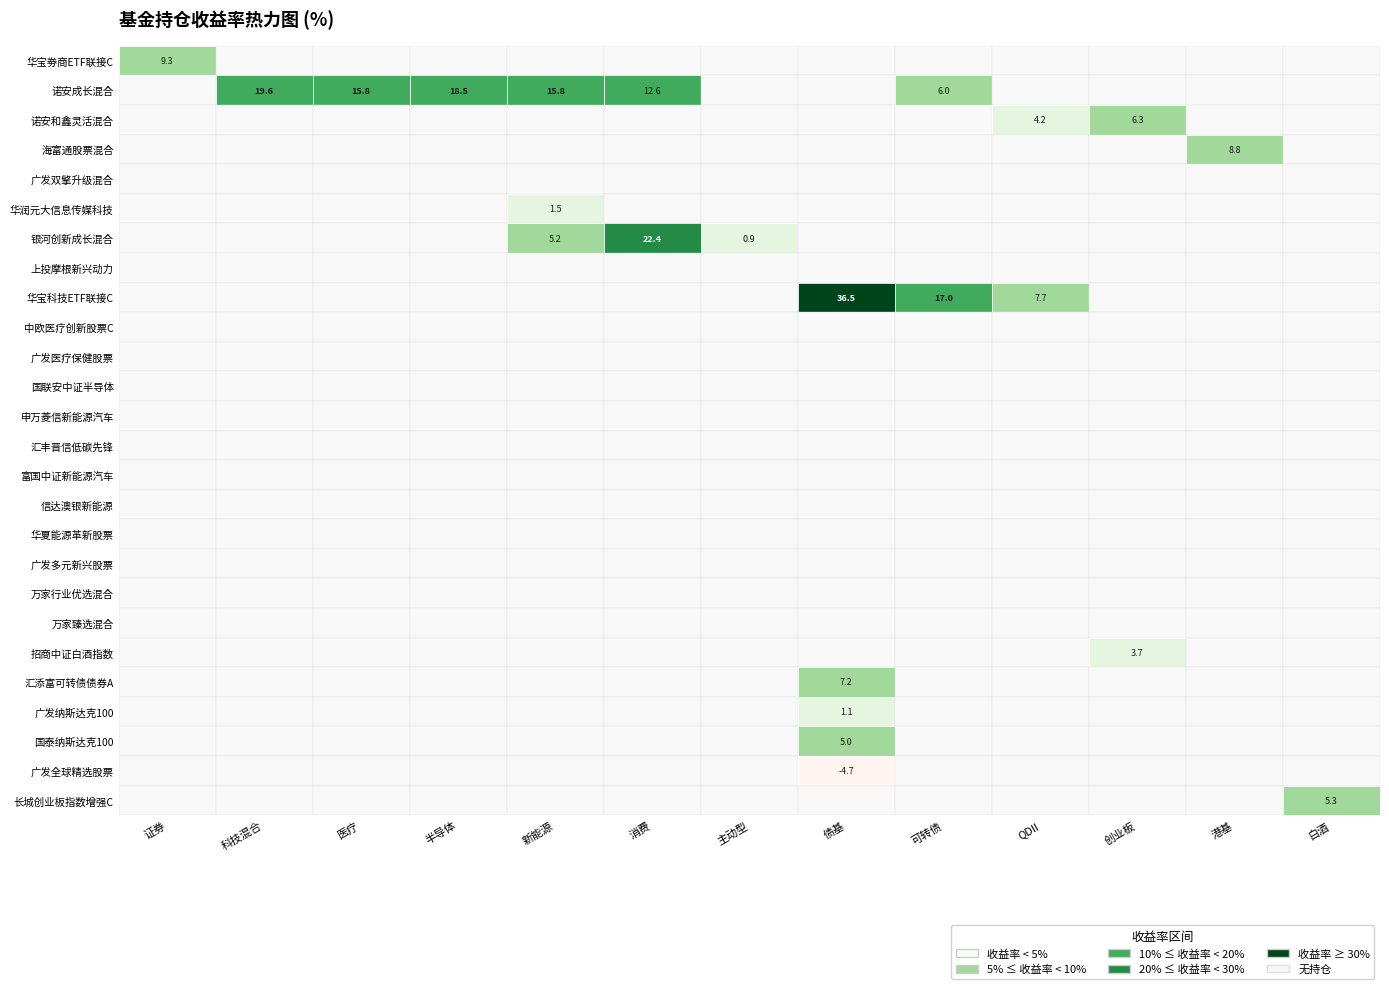

List the labels in order of 港基 value, largest first.

证券, 科技混合, 医疗, 半导体, 新能源, 消费, 主动型, 债基, 可转债, QDII, 创业板, 港基, 白酒